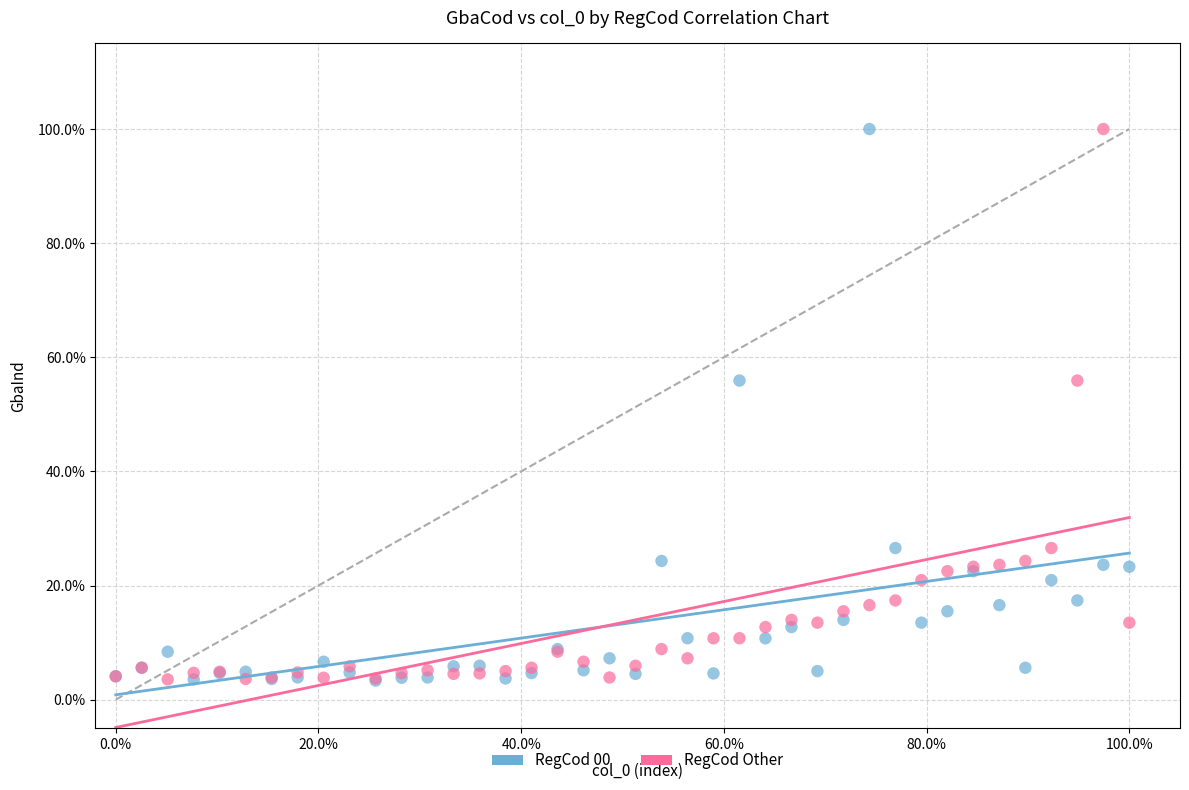

What are all the series names shown in the legend?

RegCod 00, RegCod Other